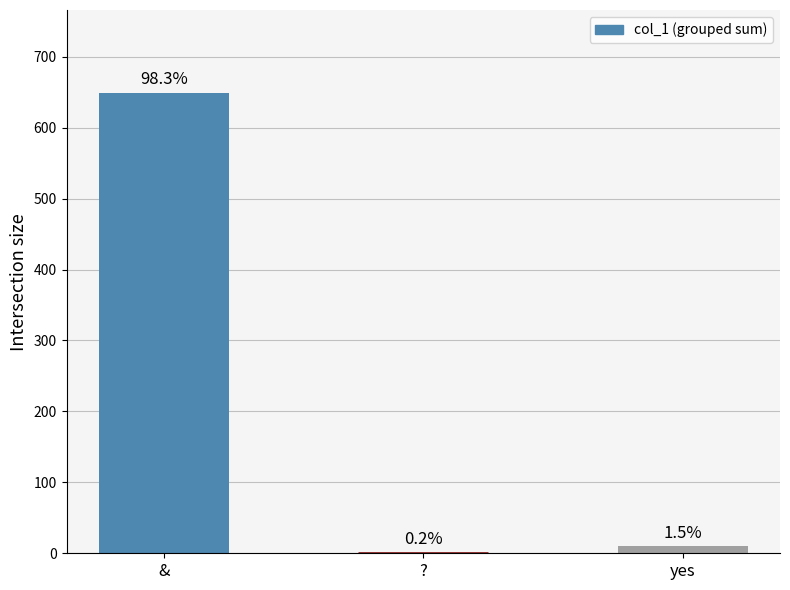

What is the value of the 3rd bar from the left?

10